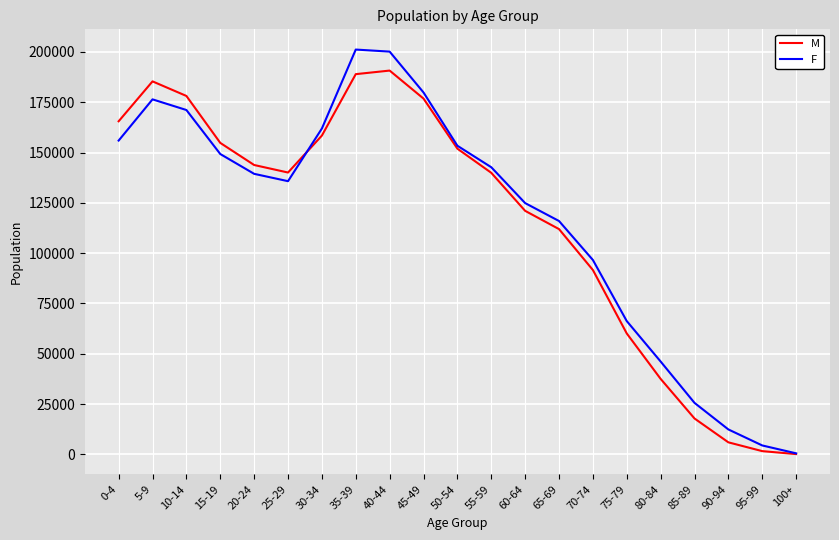

The value of M at 70-74 is 121115. True or false?

False